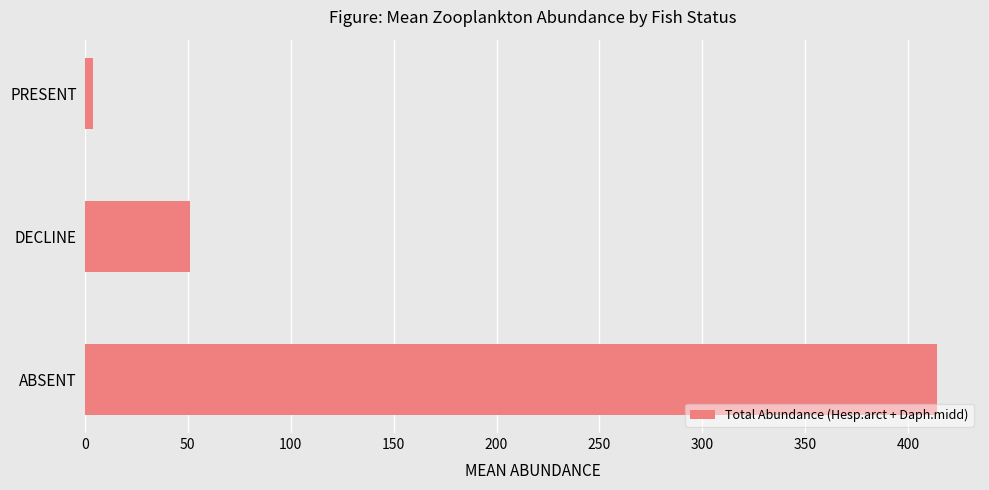

How many bars are there in total?

3